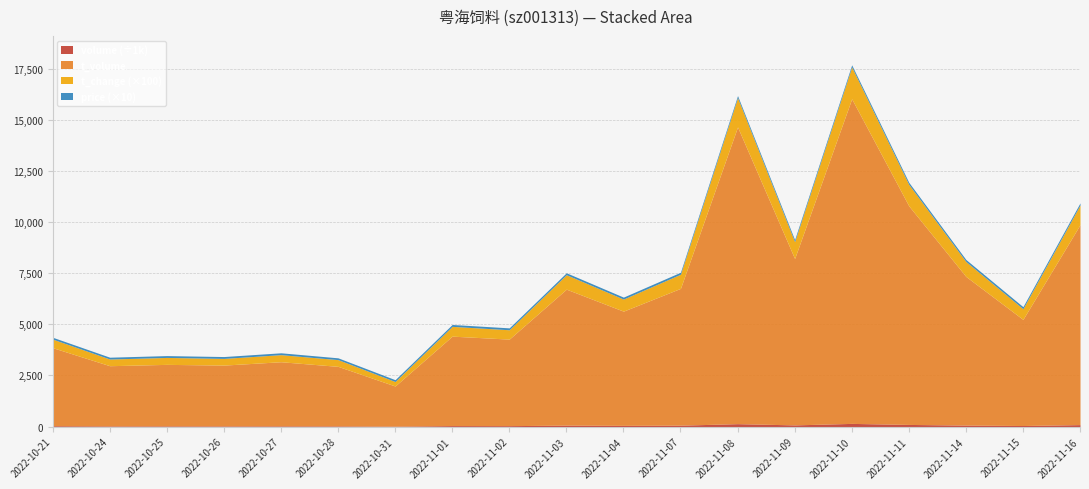

Reading right to left, what are all the values shown in this chart?

price: 2022-11-16=10.2	2022-11-15=10.0	2022-11-14=9.9	2022-11-11=10.1	2022-11-10=10.2	2022-11-09=9.8	2022-11-08=10.0	2022-11-07=9.7	2022-11-04=9.5	2022-11-03=9.4	2022-11-02=9.3	2022-11-01=9.2	2022-10-31=8.9	2022-10-28=8.8	2022-10-27=9.1	2022-10-26=9.1	2022-10-25=9.0	2022-10-24=8.9	2022-10-21=9.1
t_change: 2022-11-16=9.6	2022-11-15=5.2	2022-11-14=7.3	2022-11-11=10.5	2022-11-10=15.6	2022-11-09=8.3	2022-11-08=14.3	2022-11-07=6.9	2022-11-04=5.9	2022-11-03=7.1	2022-11-02=4.6	2022-11-01=4.8	2022-10-31=2.2	2022-10-28=3.3	2022-10-27=3.5	2022-10-26=3.3	2022-10-25=3.4	2022-10-24=3.3	2022-10-21=4.2
t_volume: 2022-11-16=9771.0	2022-11-15=5187.0	2022-11-14=7267.0	2022-11-11=10686.0	2022-11-10=15867.0	2022-11-09=8132.0	2022-11-08=14504.0	2022-11-07=6687.0	2022-11-04=5583.0	2022-11-03=6647.0	2022-11-02=4230.0	2022-11-01=4373.0	2022-10-31=1961.0	2022-10-28=2911.0	2022-10-27=3135.0	2022-10-26=2973.0	2022-10-25=3007.0	2022-10-24=2943.0	2022-10-21=3816.0
volume: 2022-11-16=96391.0	2022-11-15=52195.0	2022-11-14=72997.0	2022-11-11=104831.0	2022-11-10=155690.0	2022-11-09=82594.0	2022-11-08=143071.0	2022-11-07=69126.0	2022-11-04=59119.0	2022-11-03=70604.0	2022-11-02=45706.0	2022-11-01=47846.0	2022-10-31=21986.0	2022-10-28=32901.0	2022-10-27=34570.0	2022-10-26=32651.0	2022-10-25=33906.0	2022-10-24=32657.0	2022-10-21=41849.0